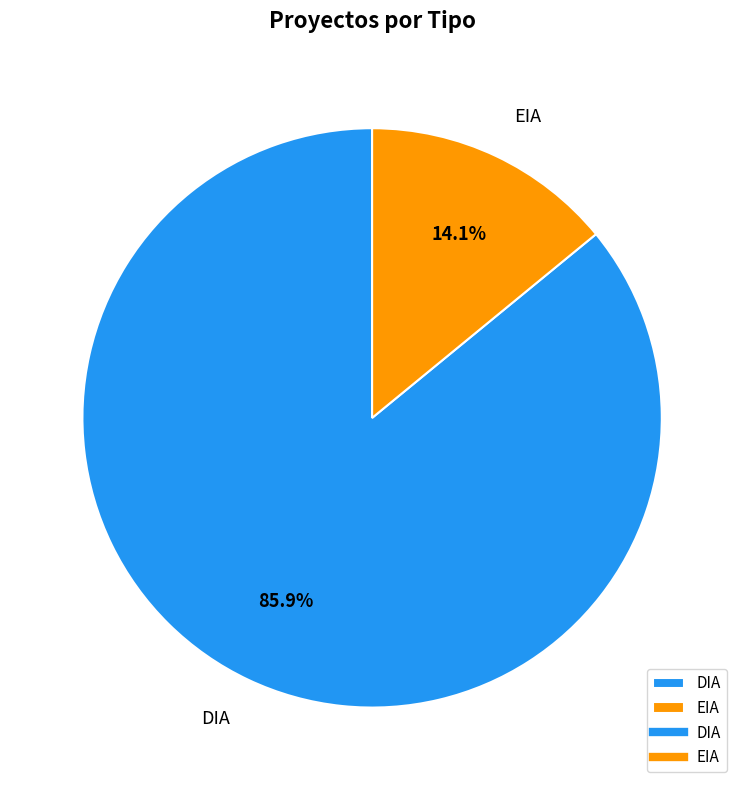

To the nearest percent, what is the difference between the largest and smallest slice percentages?

72%